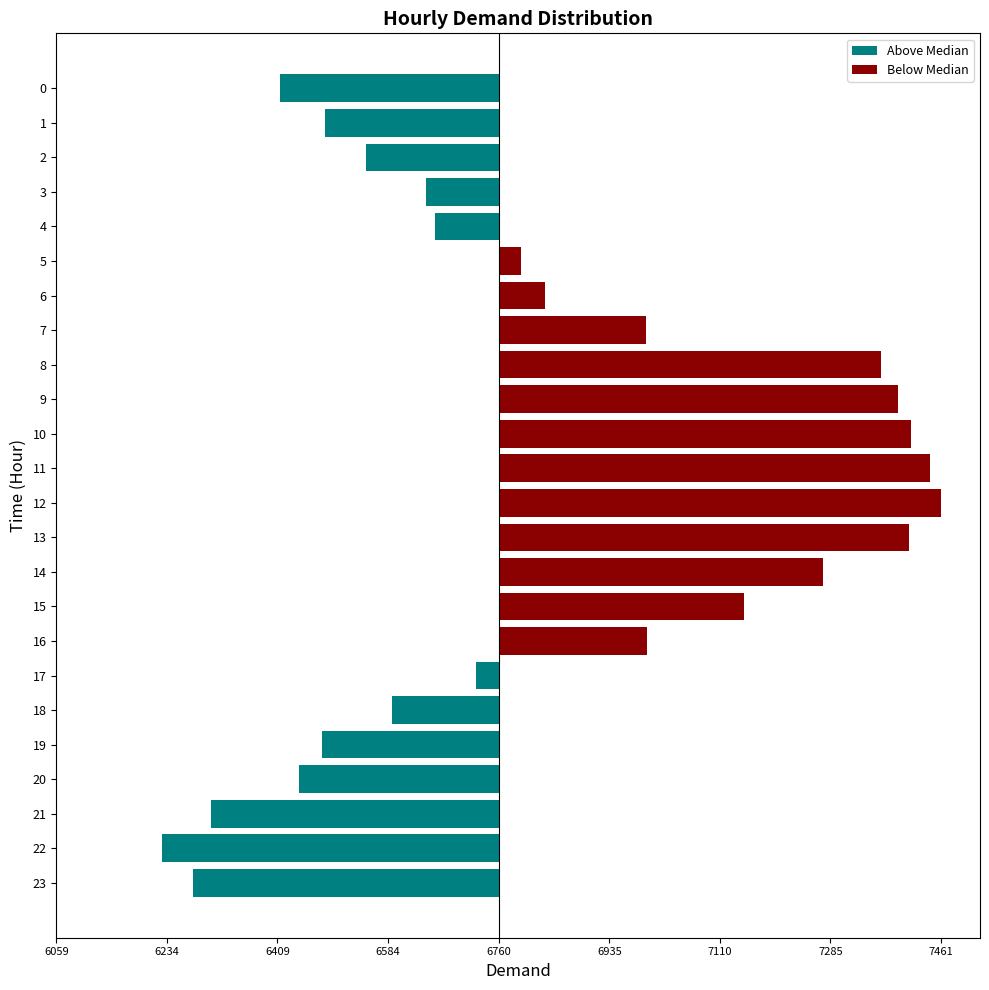

List the series in order of their overall mean, highest first.

Below Median, Above Median